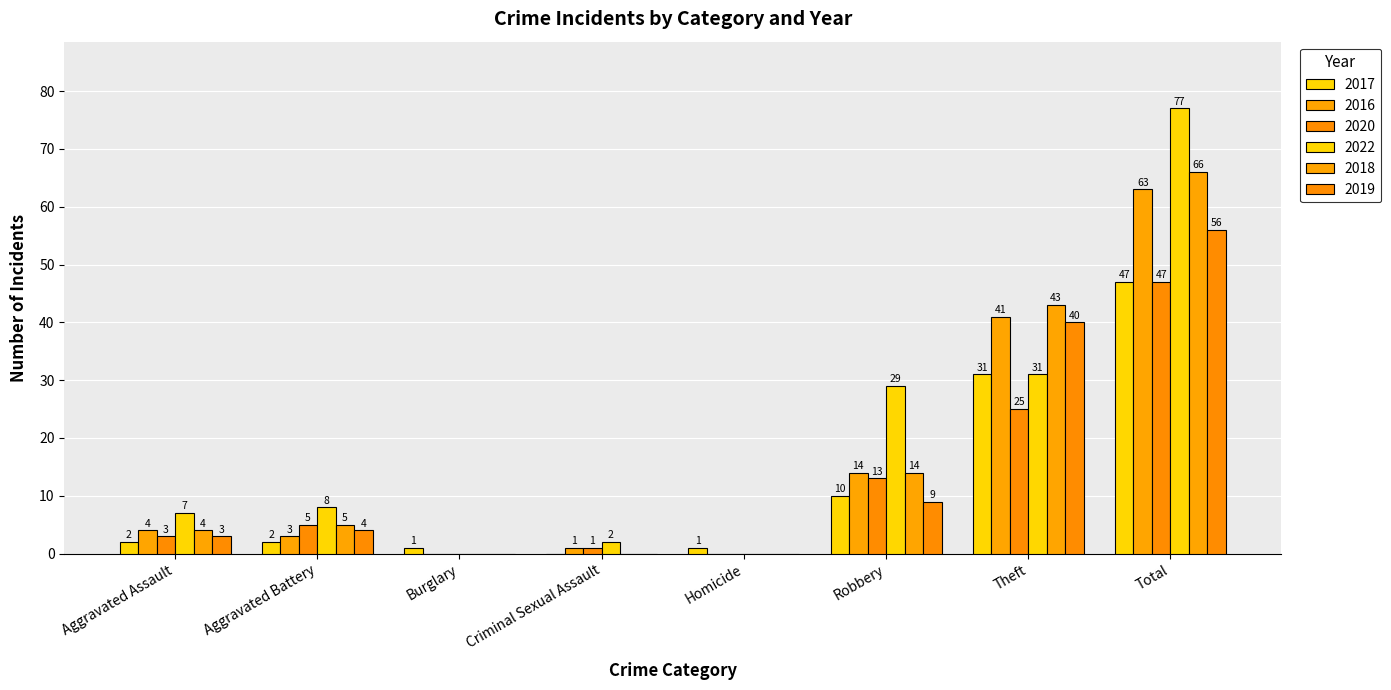

What is the value of the 2016 bar at the 4th from the left?

1